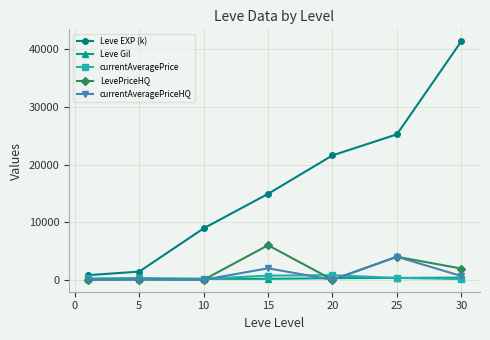

Which series has the largest total across all categories?

Leve EXP (k)